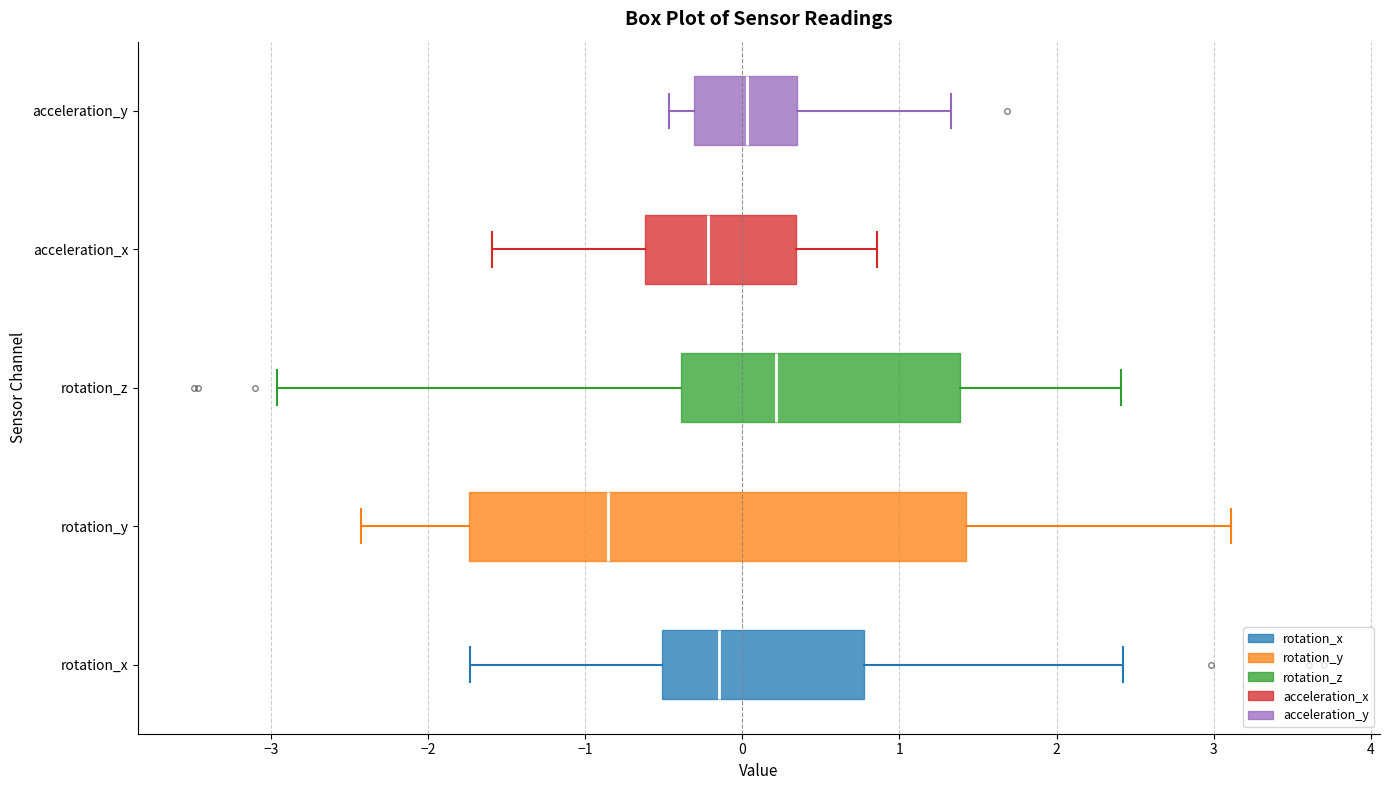

Where is the right edge of the box for acceleration_y on the x-axis? The values are not printed on the chart, so give them approximately, as read against the axis.

0.3